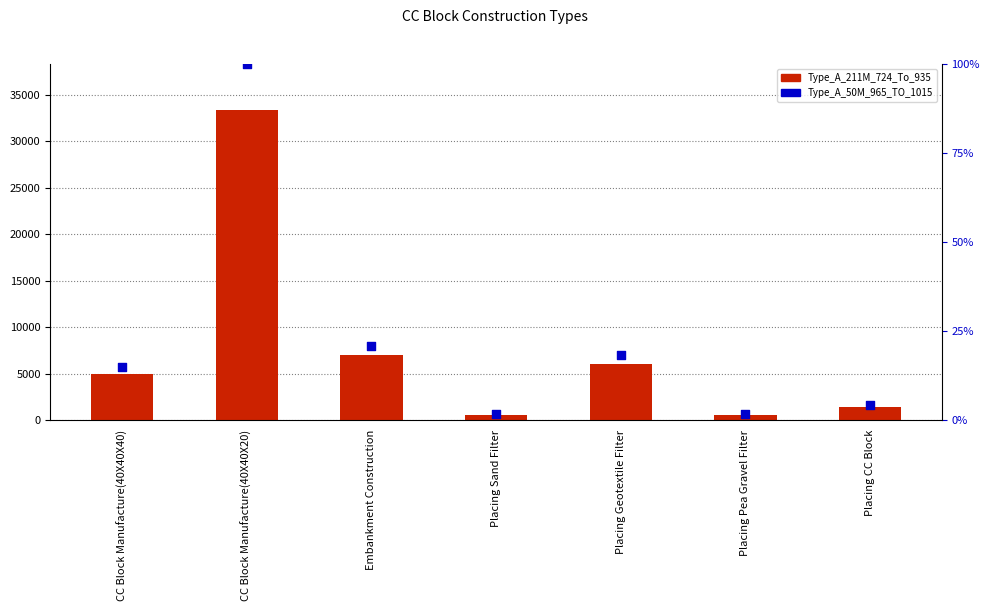

Which series has the largest total across all categories?

Type_A_211M_724_To_935